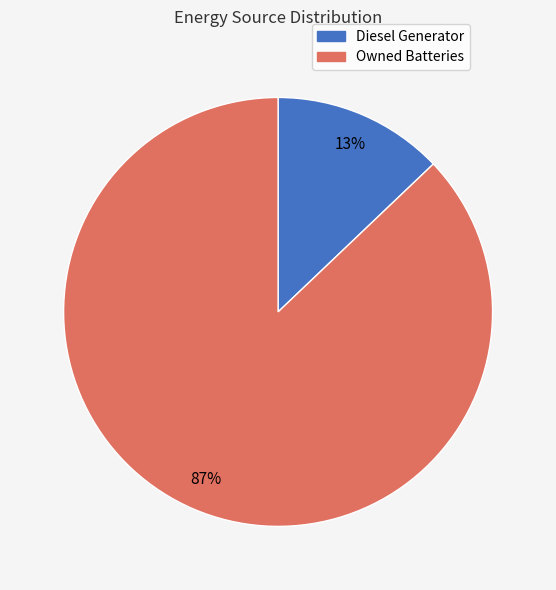

Does any single category account for the majority?

Yes